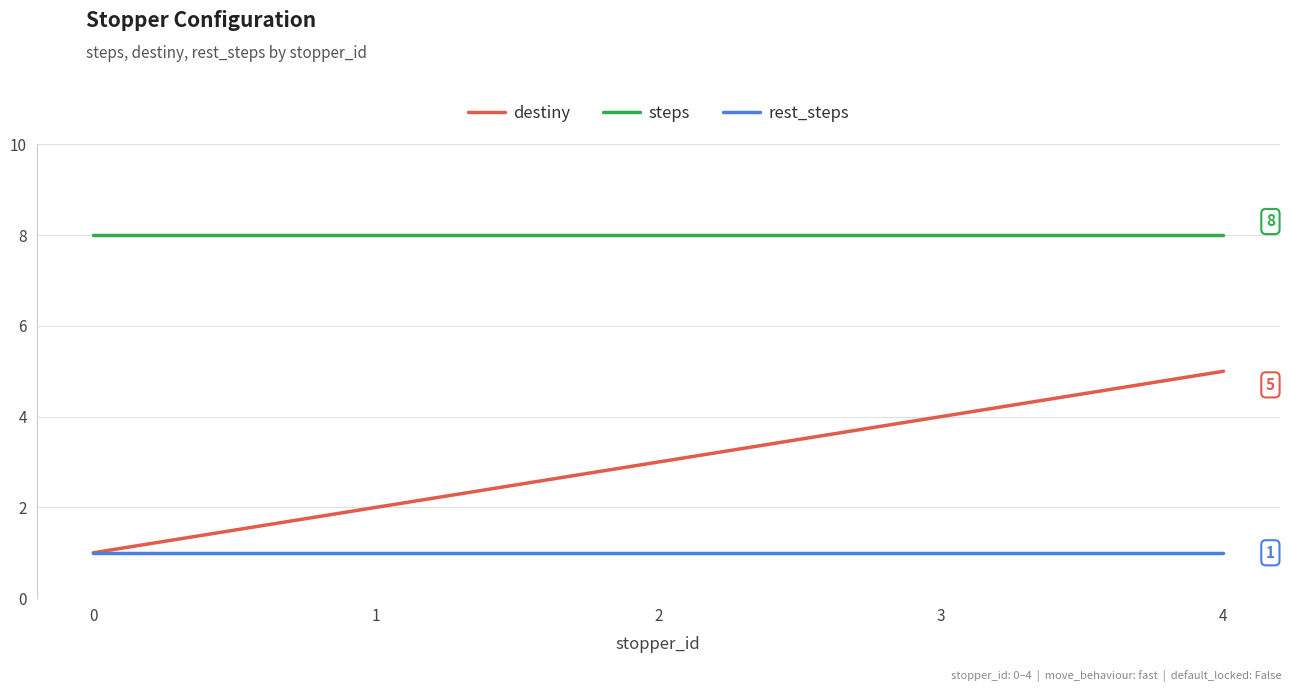

What is the maximum value shown in the chart?

8